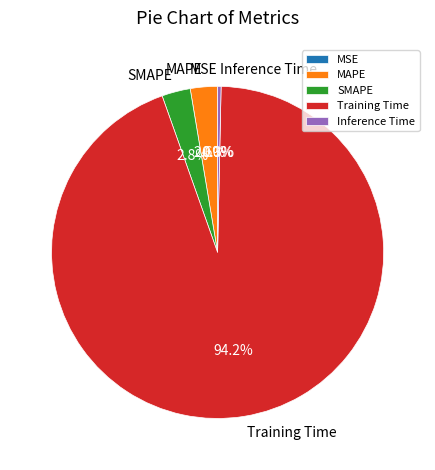

To the nearest percent, what is the difference between the SMAPE and Training Time slice percentages?

91%